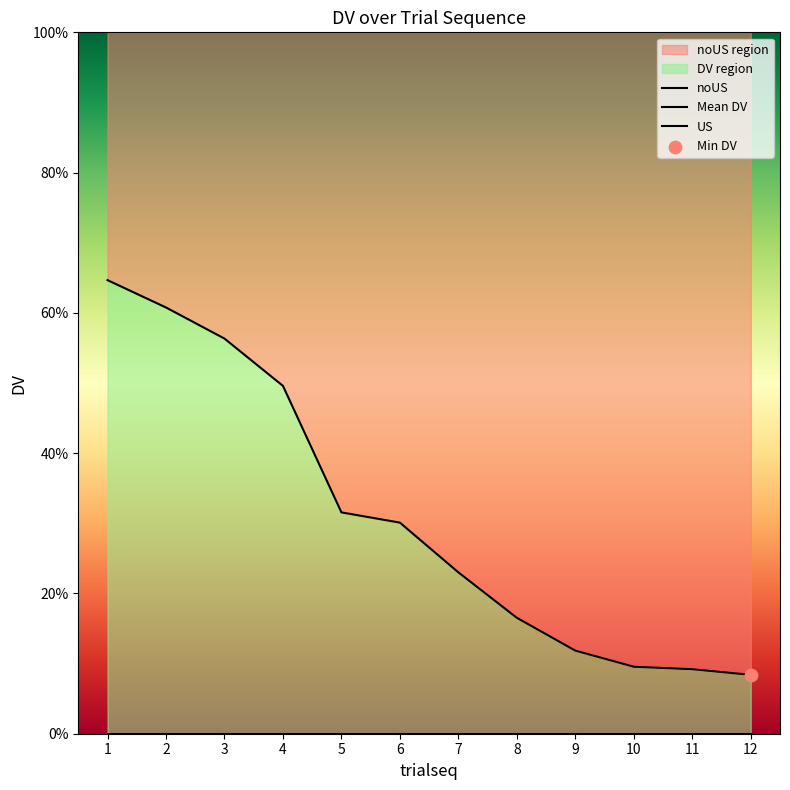

At how many categories does at least one series exceed 0?

12